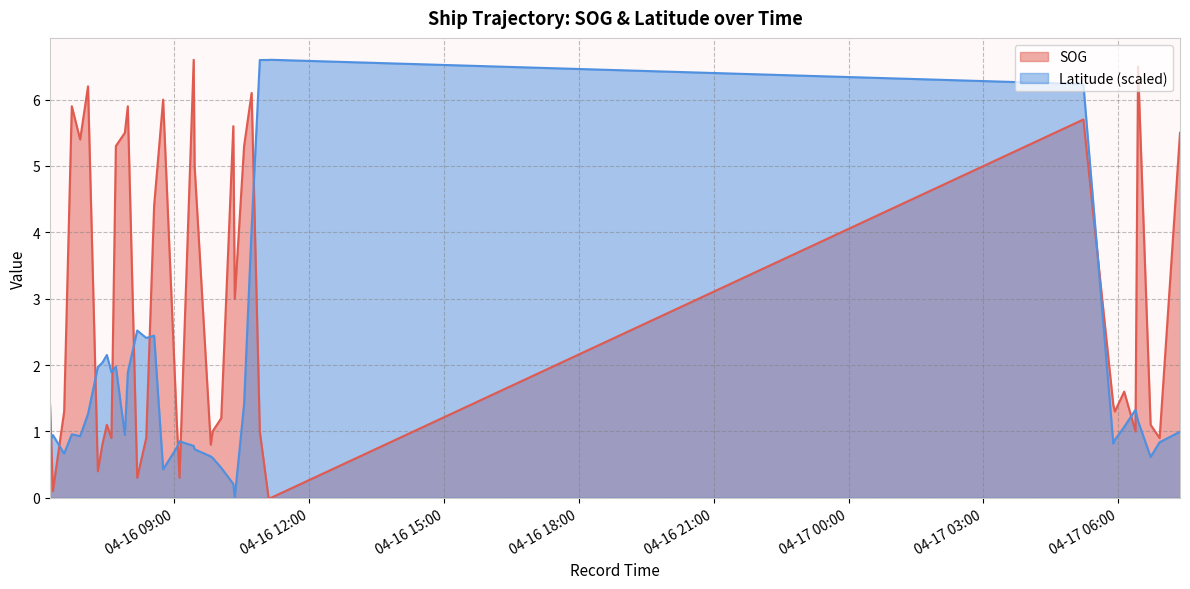

Between 2024-04-16 07:42:29 and 2024-04-17 06:07:44, which series saw the biggest shift?

SOG